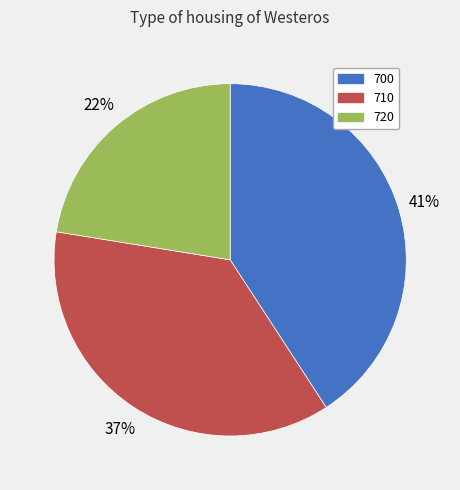

What is the largest slice in the pie chart?

700